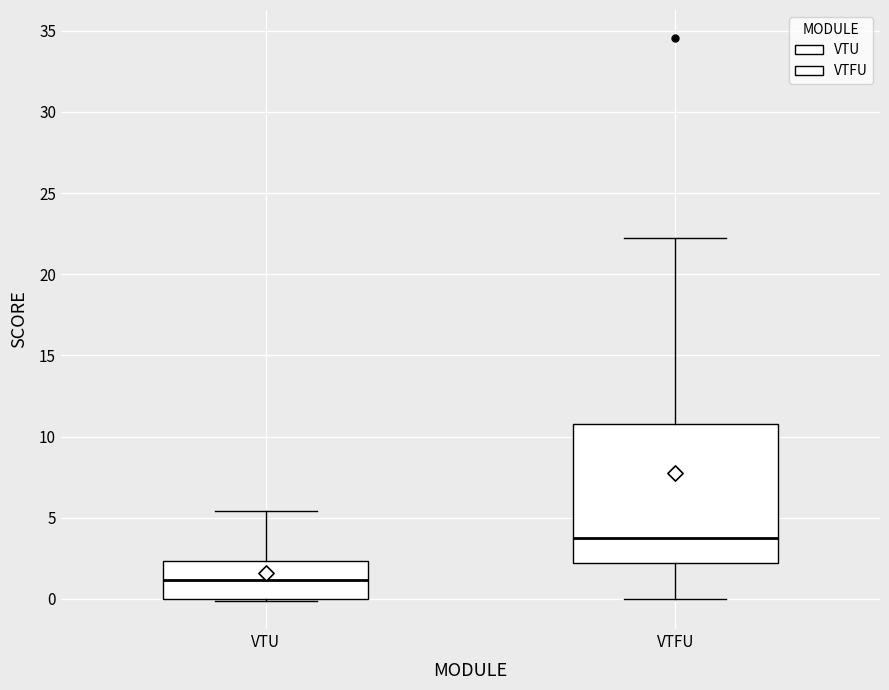

Reading left to right, transcribe this box plot: for each box, give where its median line is, the range the box spans, and where its two whiskers end, as read against the y-axis. The values are not printed on the chart, so give them approximately, as read against the axis.

VTU: median 1.0, box 0.0 to 2.5, whiskers 0.0 to 5.5
VTFU: median 4.0, box 2.0 to 11.0, whiskers 0.0 to 22.5